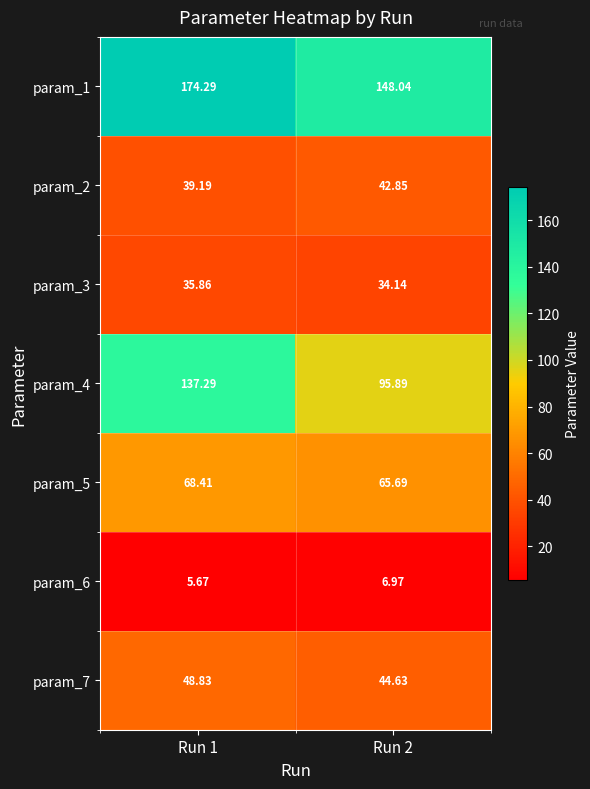

Is the value of param_5 at Run 2 greater than the value of param_3 at Run 1?

Yes